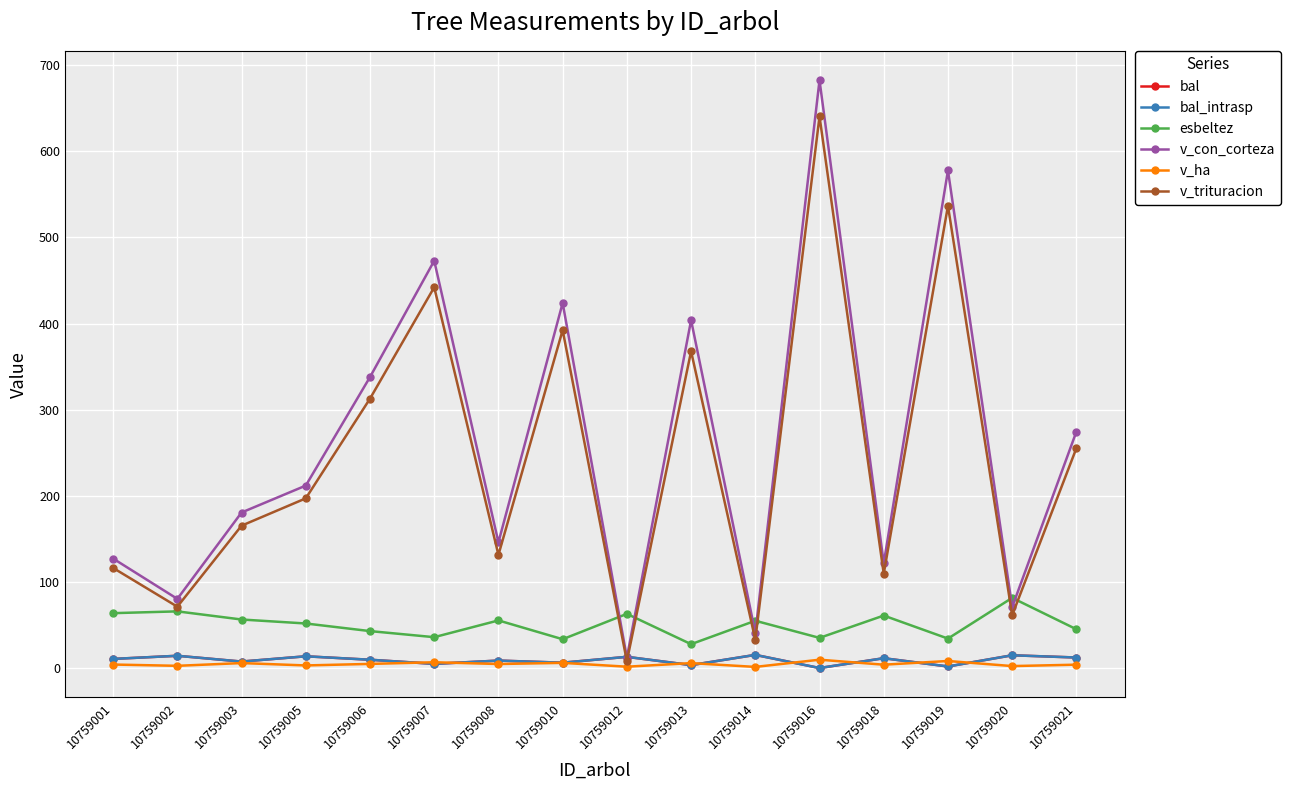

List the series in order of their peak value, lowest first.

v_ha, bal, bal_intrasp, esbeltez, v_trituracion, v_con_corteza